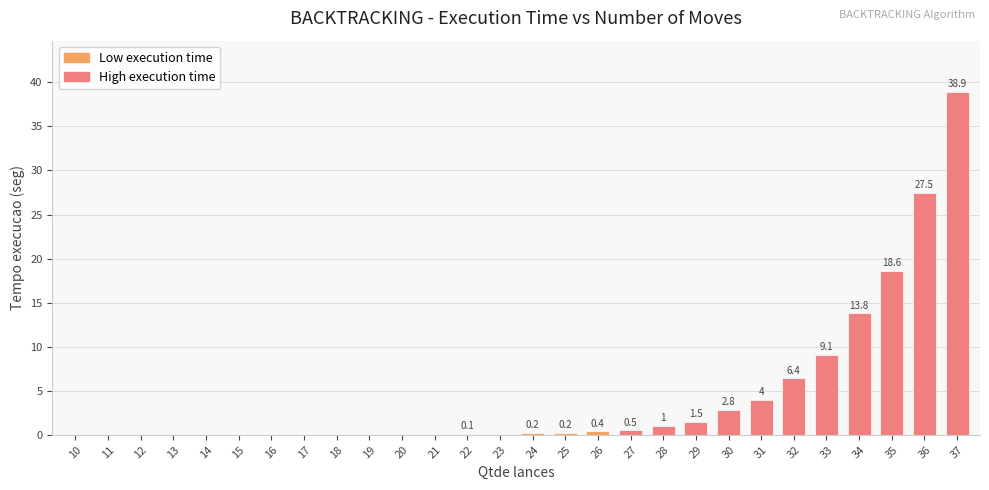

What is the maximum value shown in the chart?

38.9